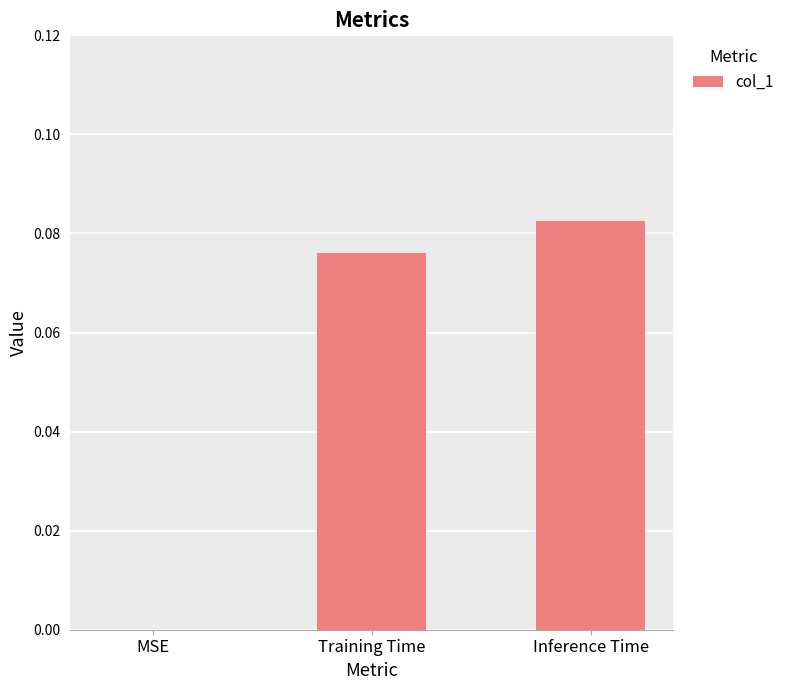

How many values are above zero?

2